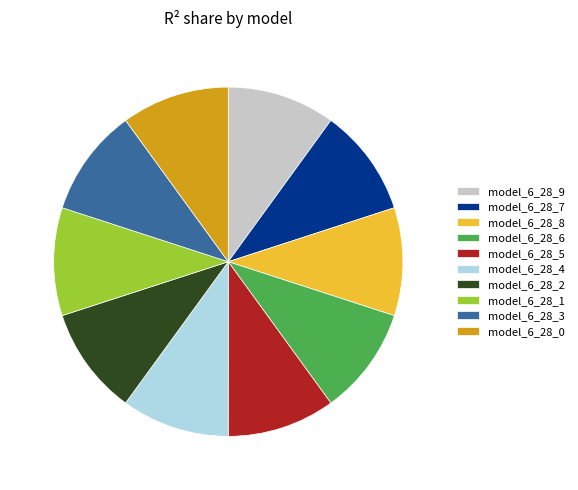

Is there any slice that represents more than half of the pie?

No